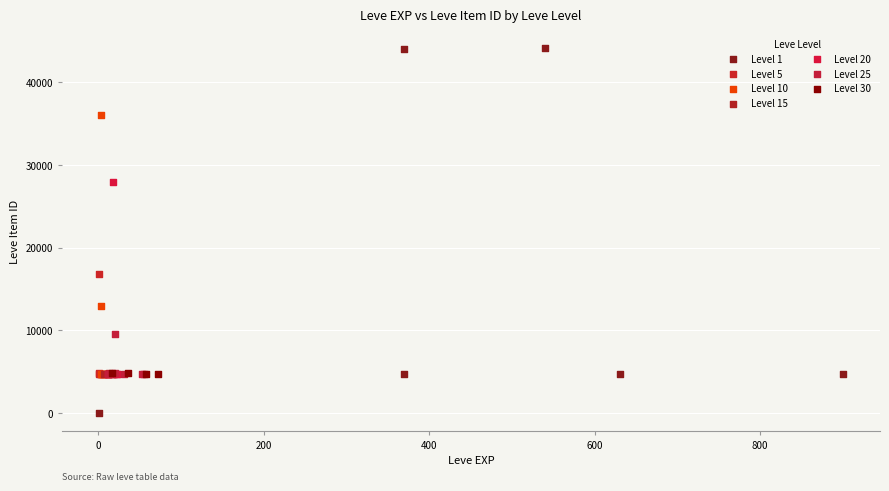

Which series contains the highest Y value?

Level 1